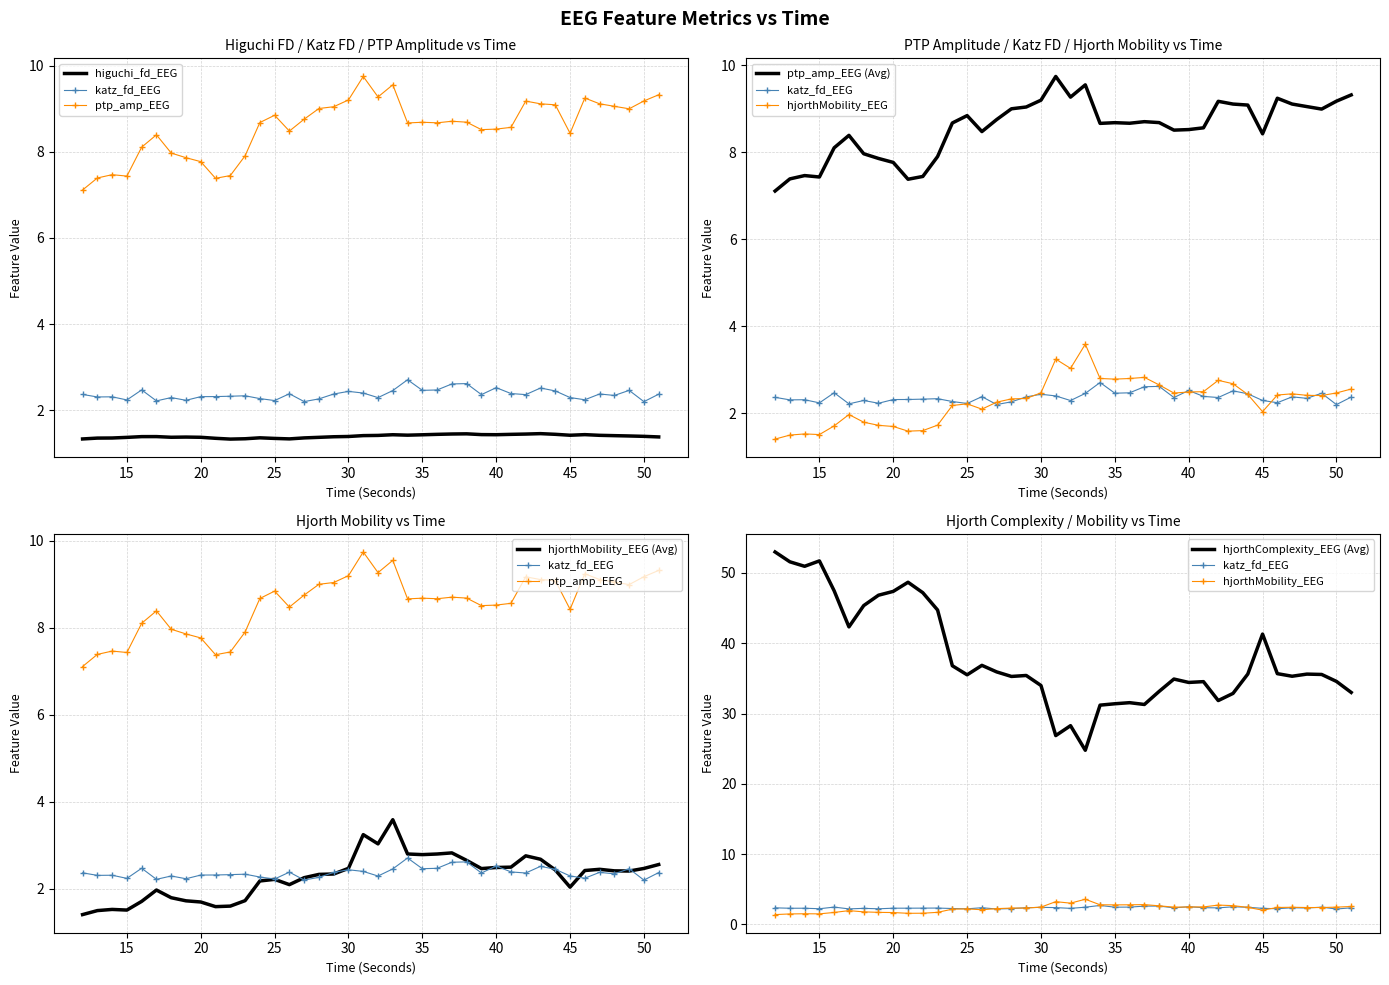

Which category has the lowest value across all series?

22